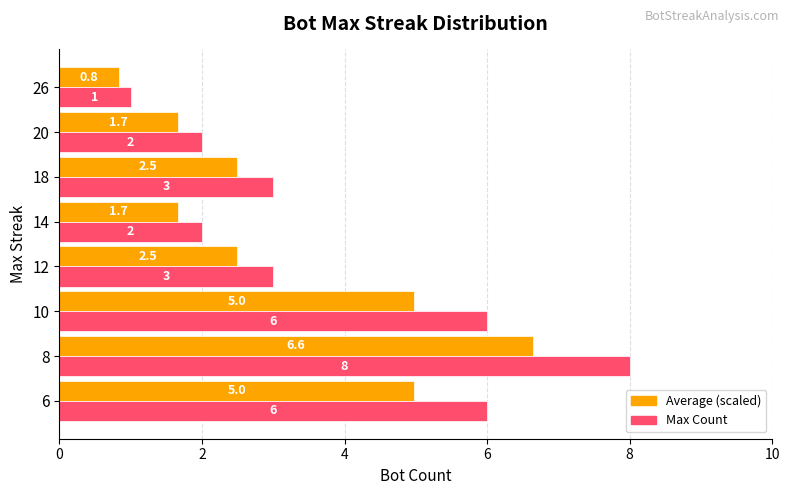

At which category is the sum across all series the highest?

8